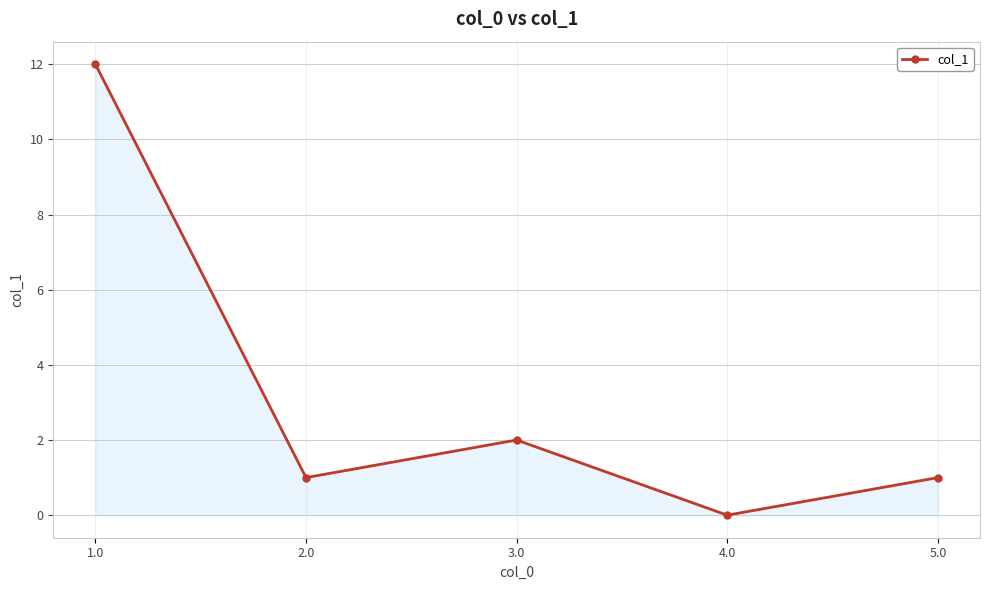

Approximately how many times larger is the value at 5.0 compared to 3.0?

0.5